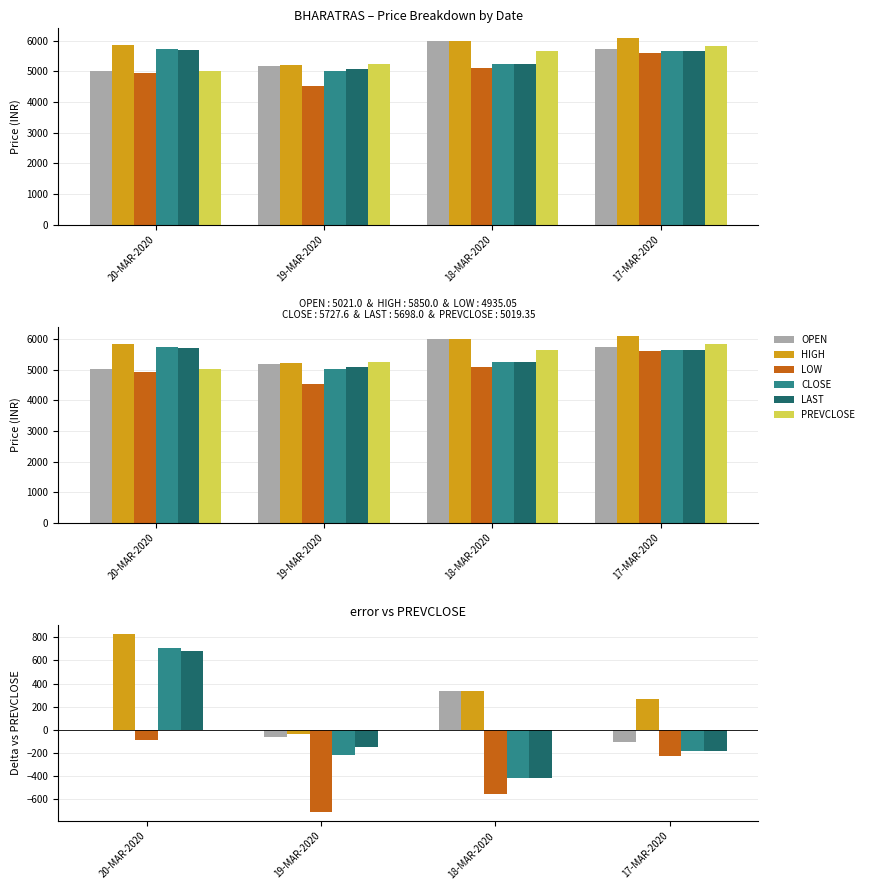

At which category is the sum across all series the highest?

20-MAR-2020